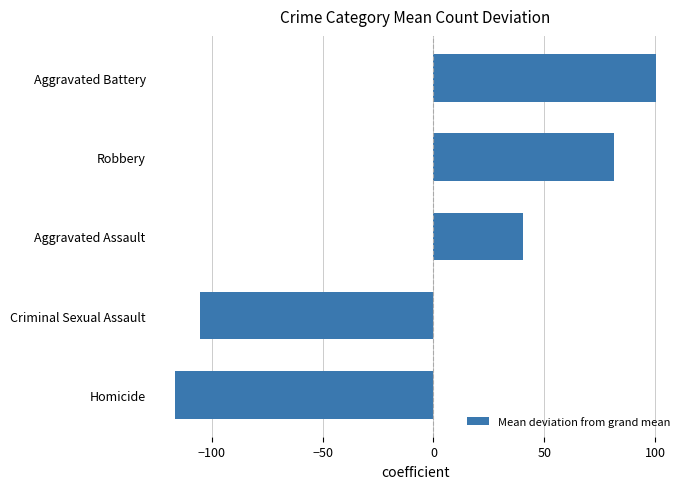

Does the chart contain stacked bars?

No